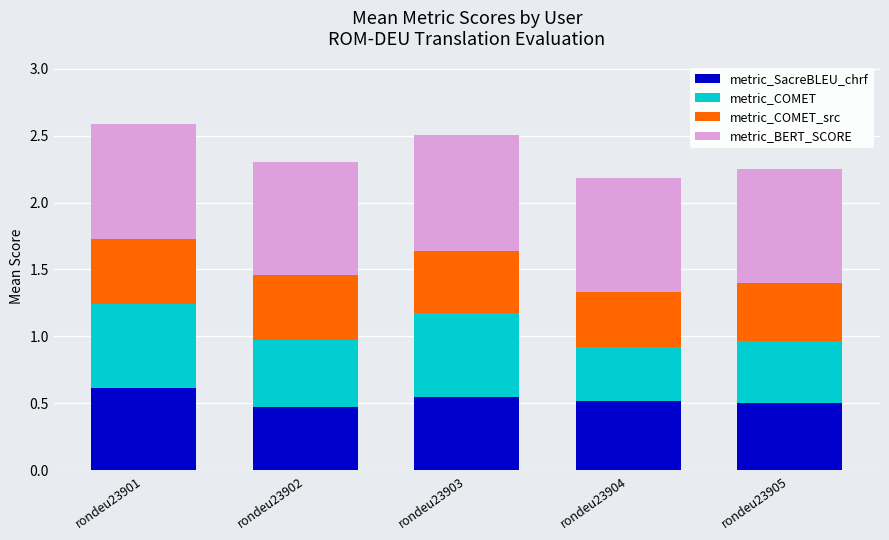

How many bars are there in total?

5